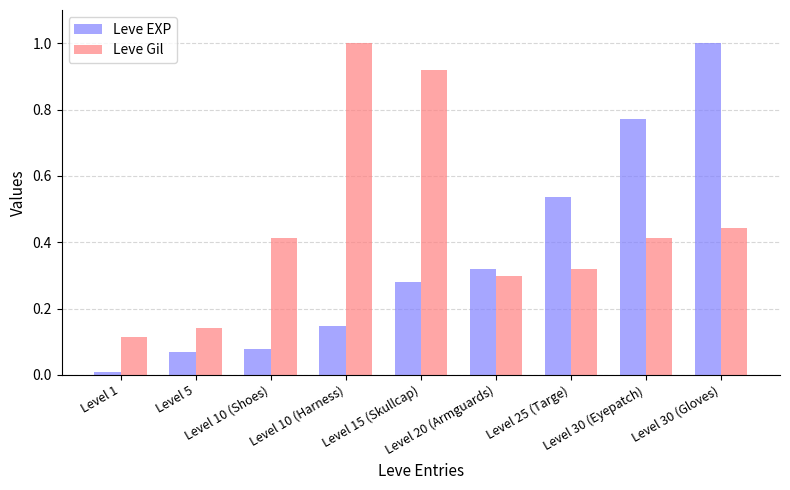

What is the maximum value shown in the chart?

1.0